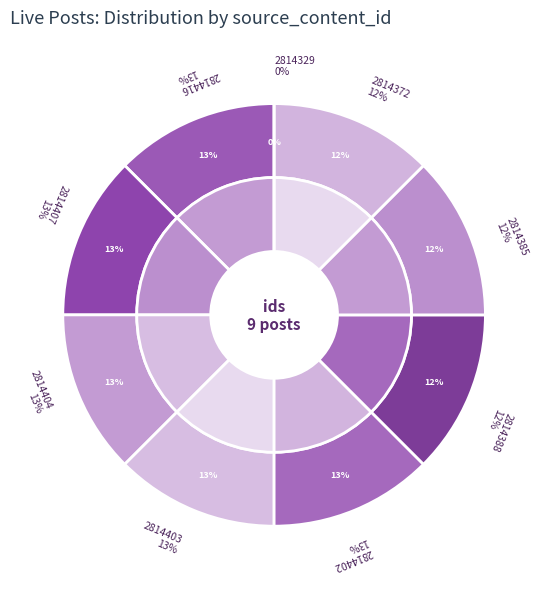

Rank the categories by value from highest to lowest.

2814416, 2814407, 2814404, 2814403, 2814402, 2814388, 2814385, 2814372, 2814329